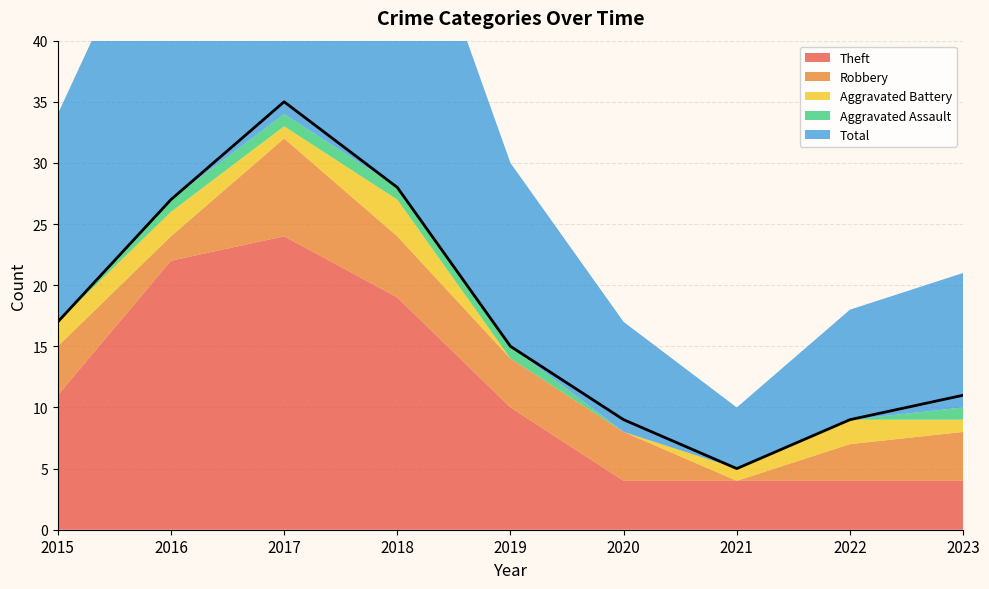

Which label corresponds to the largest value in the chart?

2017